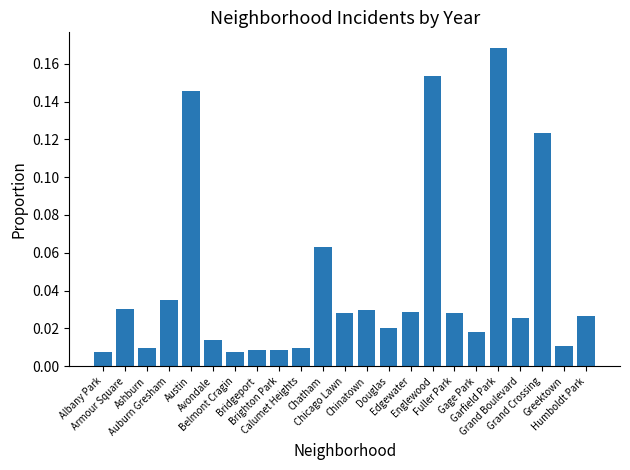

Count the number of categories in the chart.

23